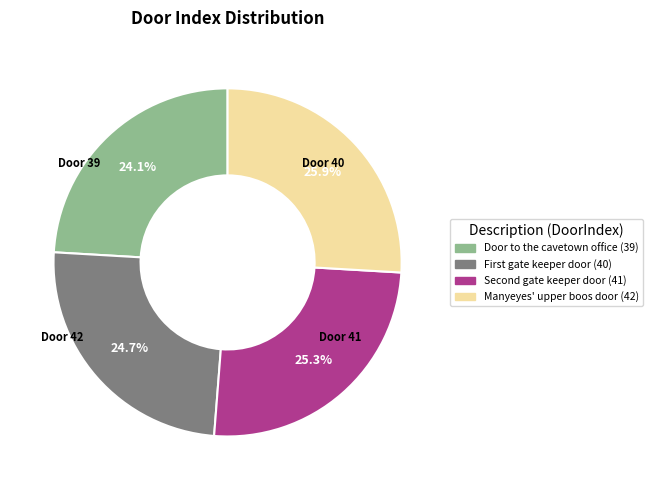

Rank the categories by value from lowest to highest.

Door to the cavetown office, First gate keeper door, Second gate keeper door, Manyeyes' upper boos door